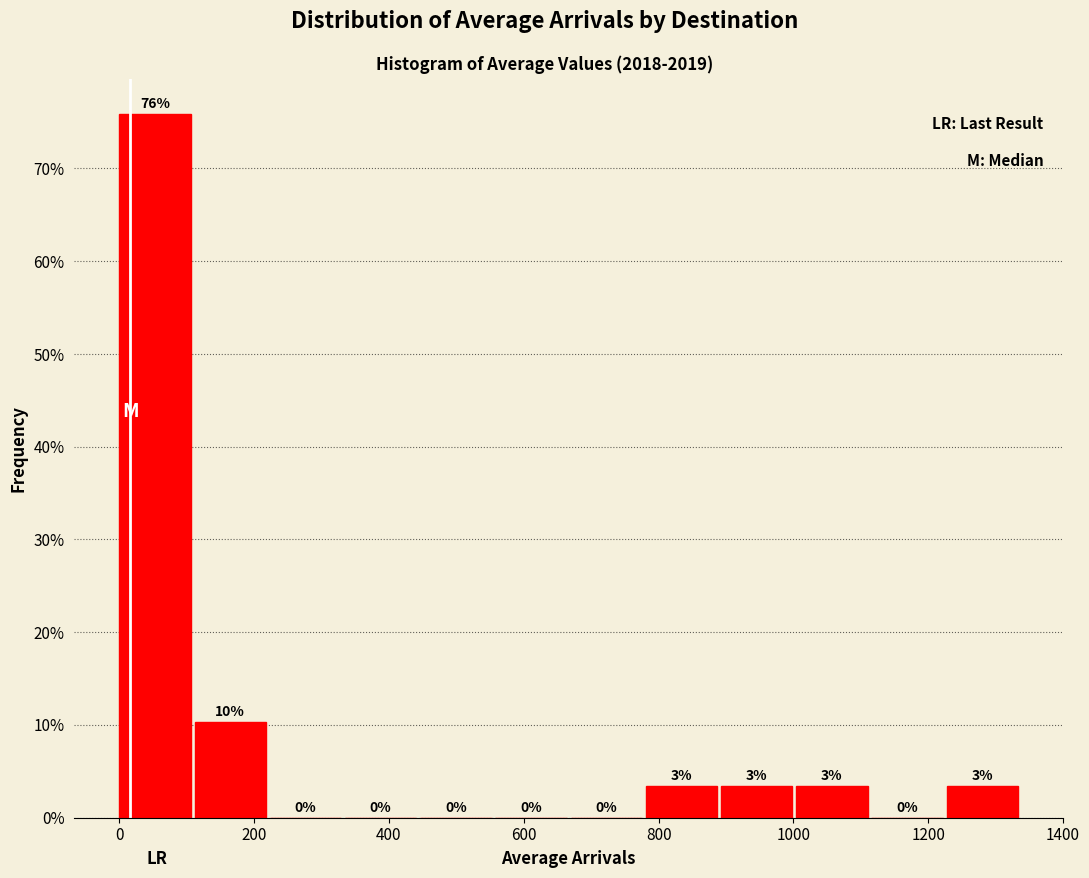

Which range on the x-axis has the tallest bar?

0 to 120